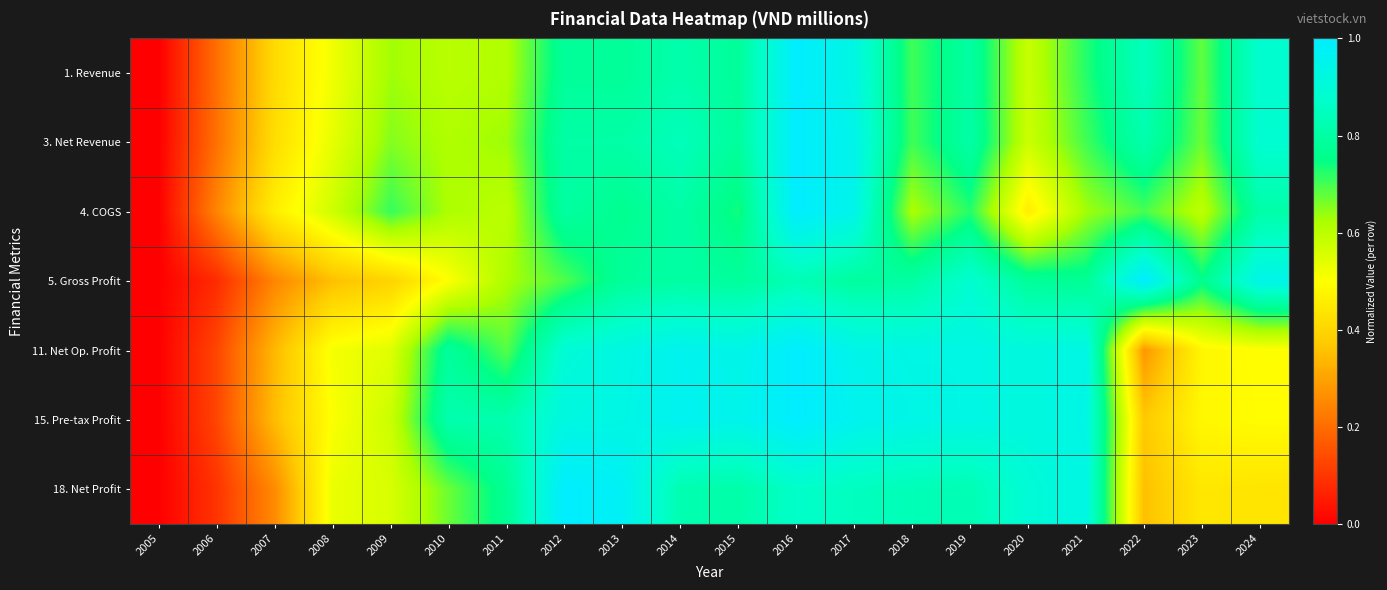

Reading left to right, what are all the values shown in this chart?

1. Revenue: 2005=0.0	2006=0.2	2007=0.4	2008=0.5	2009=0.6	2010=0.6	2011=0.6	2012=0.8	2013=0.8	2014=0.8	2015=0.8	2016=1.0	2017=0.9	2018=0.7	2019=0.8	2020=0.6	2021=0.7	2022=0.8	2023=0.7	2024=0.9
3. Net Revenue: 2005=0.0	2006=0.2	2007=0.4	2008=0.5	2009=0.7	2010=0.6	2011=0.6	2012=0.8	2013=0.8	2014=0.8	2015=0.8	2016=1.0	2017=0.9	2018=0.7	2019=0.8	2020=0.6	2021=0.7	2022=0.8	2023=0.7	2024=0.9
4. COGS: 2005=0.0	2006=0.2	2007=0.5	2008=0.6	2009=0.7	2010=0.6	2011=0.6	2012=0.8	2013=0.8	2014=0.8	2015=0.7	2016=1.0	2017=0.9	2018=0.6	2019=0.7	2020=0.5	2021=0.6	2022=0.7	2023=0.6	2024=0.8
5. Gross Profit: 2005=0.0	2006=0.1	2007=0.2	2008=0.4	2009=0.4	2010=0.5	2011=0.6	2012=0.7	2013=0.8	2014=0.8	2015=0.8	2016=0.8	2017=0.8	2018=0.8	2019=0.9	2020=0.8	2021=0.8	2022=1.0	2023=0.8	2024=0.9
11. Net Op. Profit: 2005=0.0	2006=0.1	2007=0.3	2008=0.5	2009=0.5	2010=0.8	2011=0.7	2012=0.9	2013=0.9	2014=1.0	2015=0.9	2016=1.0	2017=0.9	2018=0.9	2019=0.9	2020=0.9	2021=0.9	2022=0.3	2023=0.5	2024=0.5
15. Pre-tax Profit: 2005=0.0	2006=0.1	2007=0.3	2008=0.5	2009=0.6	2010=0.8	2011=0.8	2012=0.9	2013=0.9	2014=1.0	2015=0.9	2016=1.0	2017=1.0	2018=0.9	2019=0.9	2020=0.9	2021=0.9	2022=0.4	2023=0.5	2024=0.5
18. Net Profit: 2005=0.0	2006=0.1	2007=0.3	2008=0.5	2009=0.6	2010=0.7	2011=0.8	2012=1.0	2013=1.0	2014=0.8	2015=0.8	2016=0.9	2017=0.9	2018=0.8	2019=0.8	2020=0.9	2021=0.9	2022=0.4	2023=0.4	2024=0.4